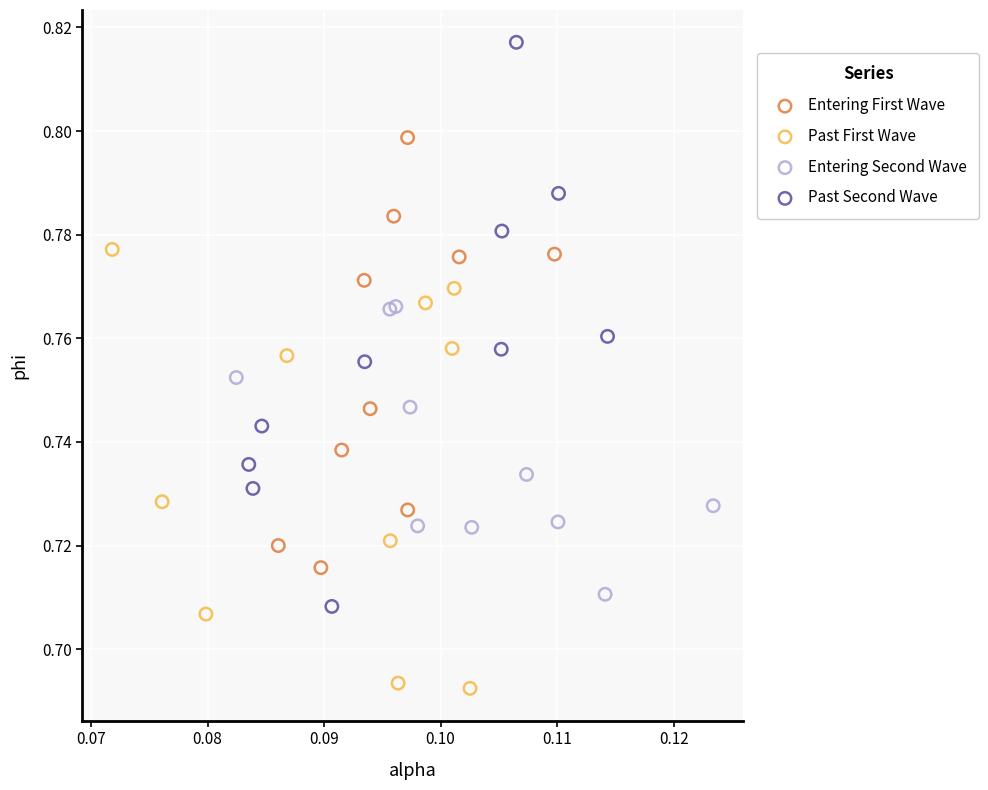

Which series reaches the maximum Y coordinate?

Past Second Wave